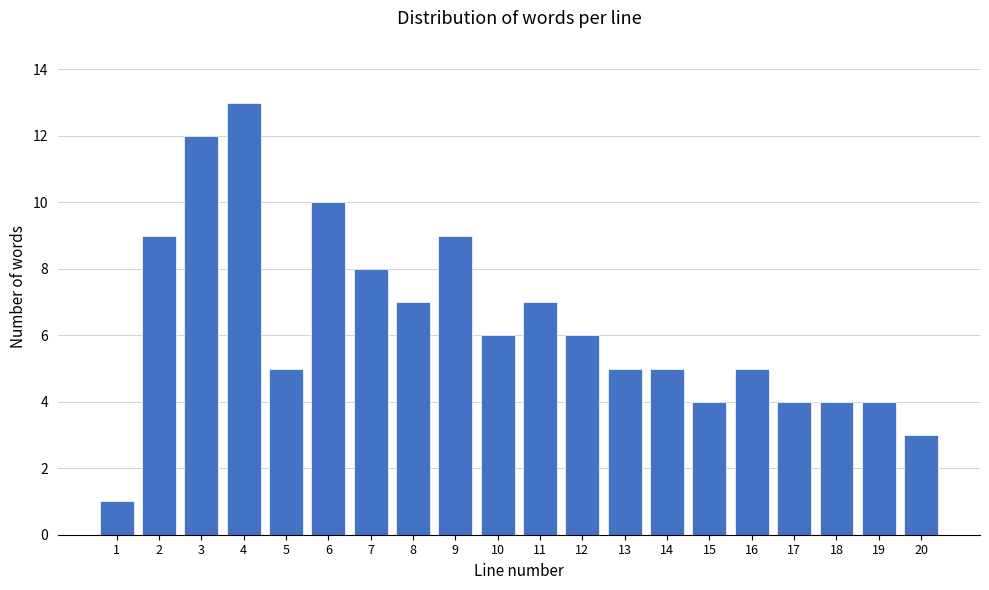

Reading right to left, what are all the values shown in this chart?

3	4	4	4	5	4	5	5	6	7	6	9	7	8	10	5	13	12	9	1